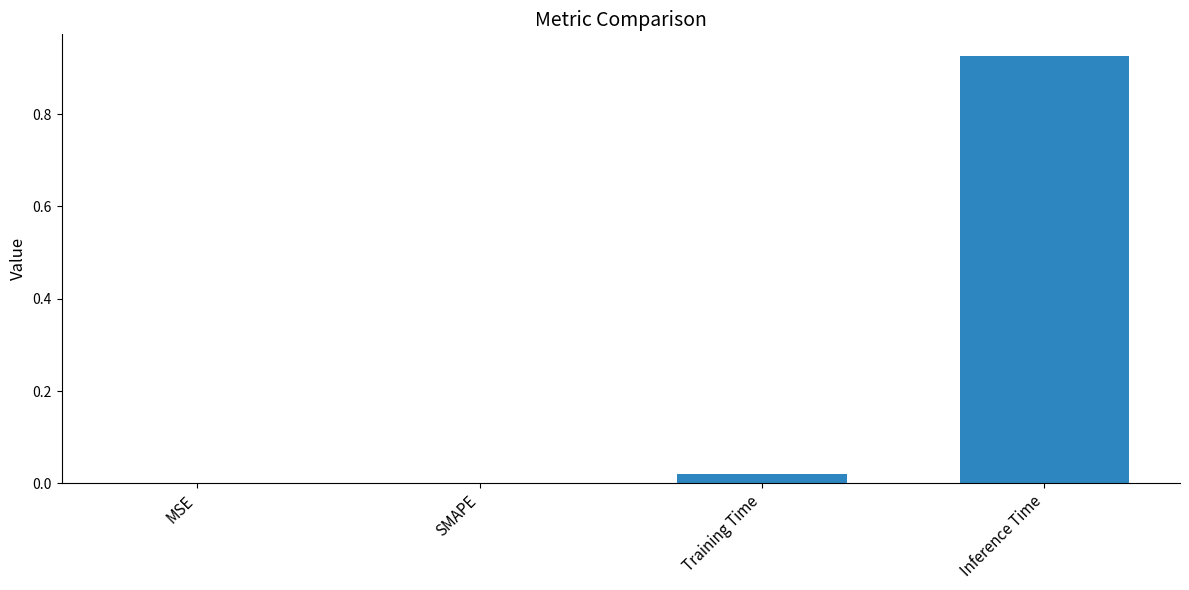

Which category has the highest value across all series?

Inference Time